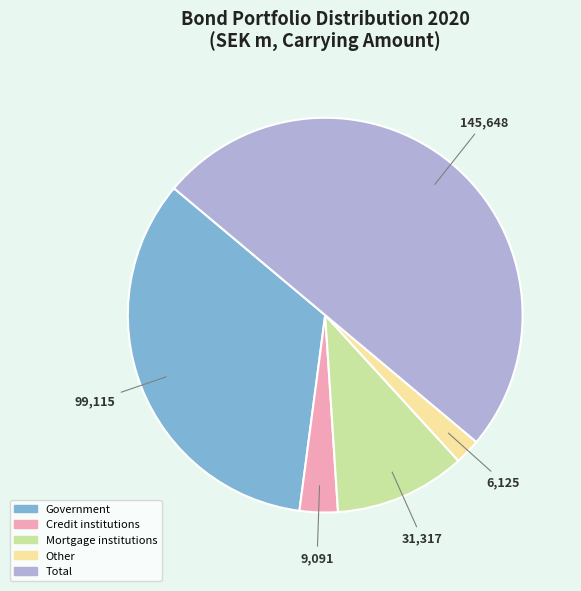

Between Other and Total, which is larger?

Total